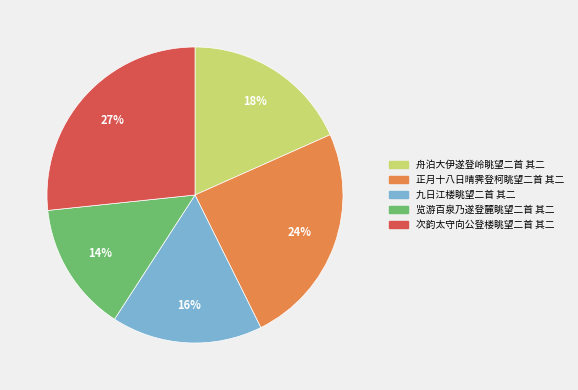

Which has a higher value, 次韵太守向公登楼眺望二首 其二 or 九日江楼眺望二首 其二?

次韵太守向公登楼眺望二首 其二